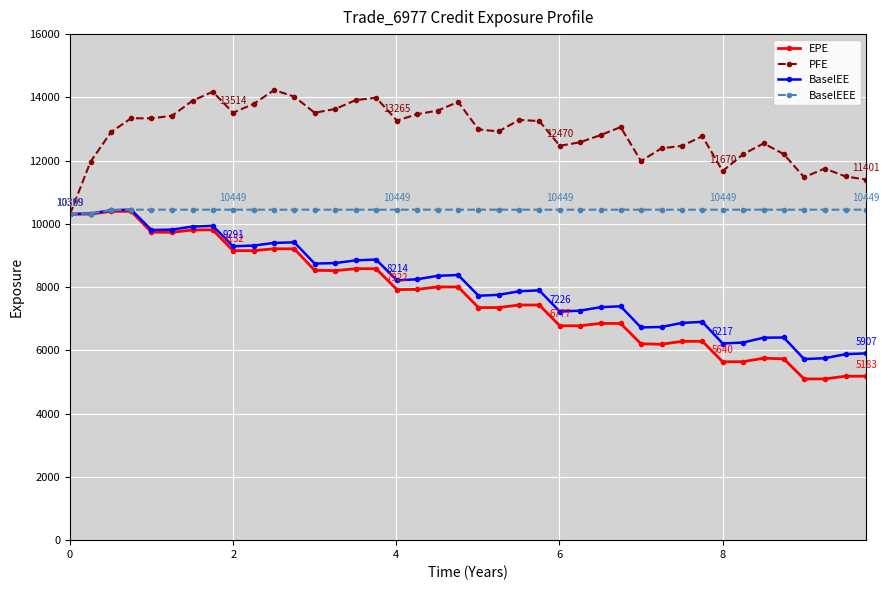

What is the value of the BaselEE point at the 33rd from the left?

6217.3